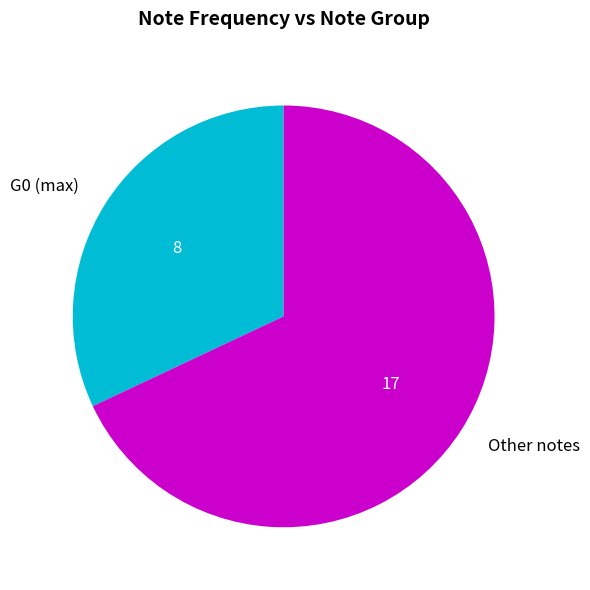

Which has a higher value, Other notes or G0 (max)?

Other notes